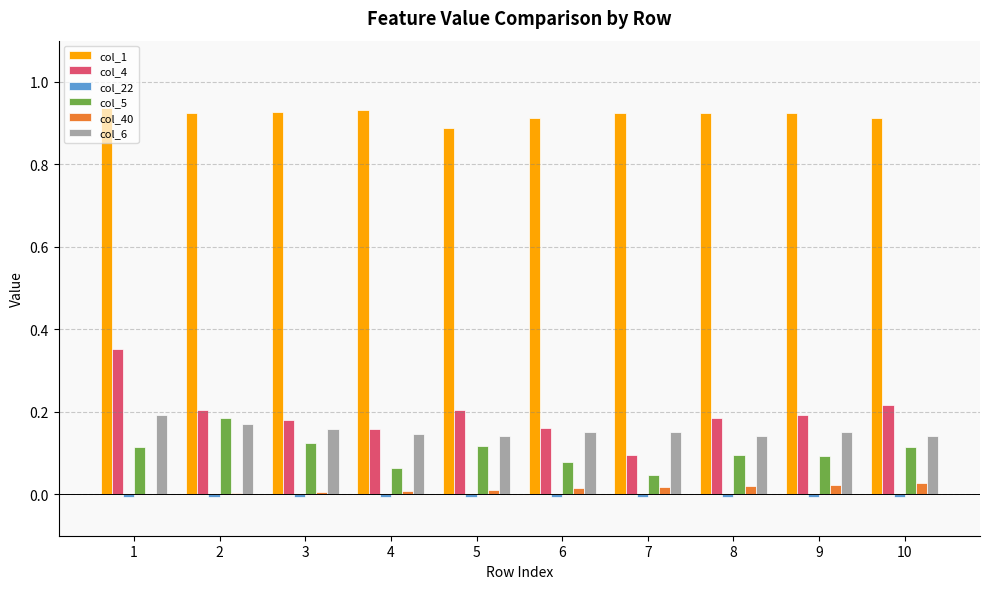

Count the number of categories in the chart.

10